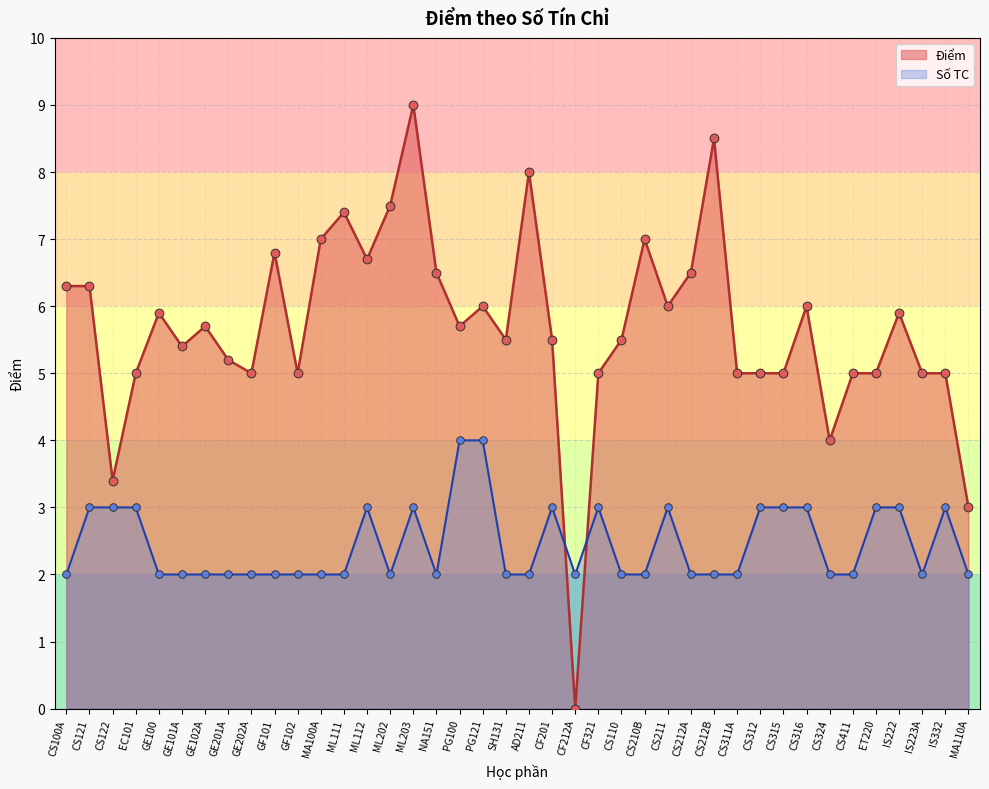

Between IS223A and PG100, which is larger?

PG100